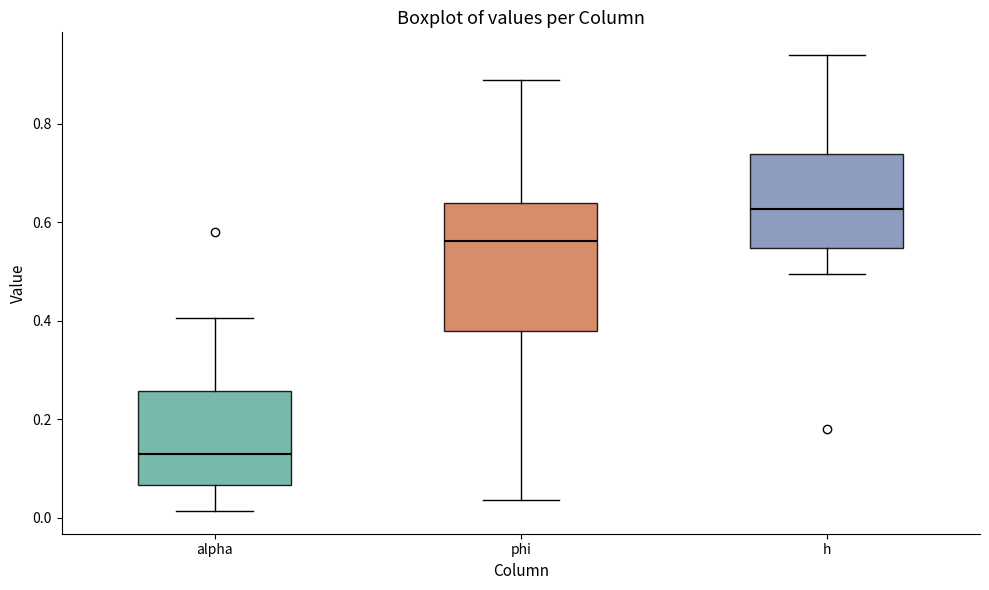

Reading left to right, transcribe this box plot: for each box, give where its median line is, the range the box spans, and where its two whiskers end, as read against the y-axis. The values are not printed on the chart, so give them approximately, as read against the axis.

alpha: median 0.14, box 0.06 to 0.26, whiskers 0.02 to 0.40
phi: median 0.56, box 0.38 to 0.64, whiskers 0.04 to 0.88
h: median 0.62, box 0.54 to 0.74, whiskers 0.50 to 0.94